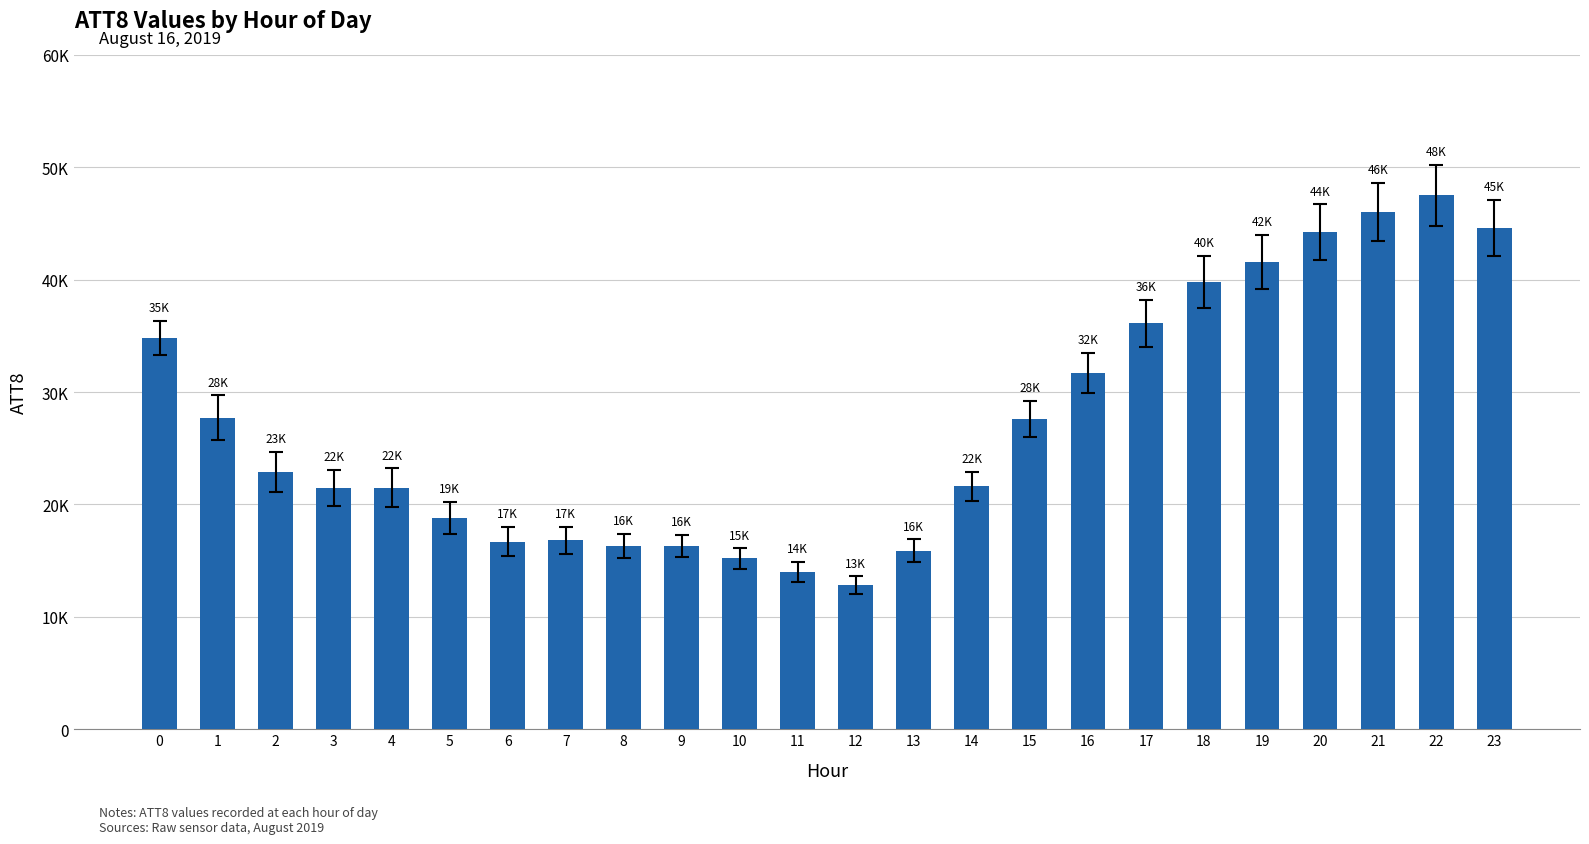

Does the chart contain any negative values?

No